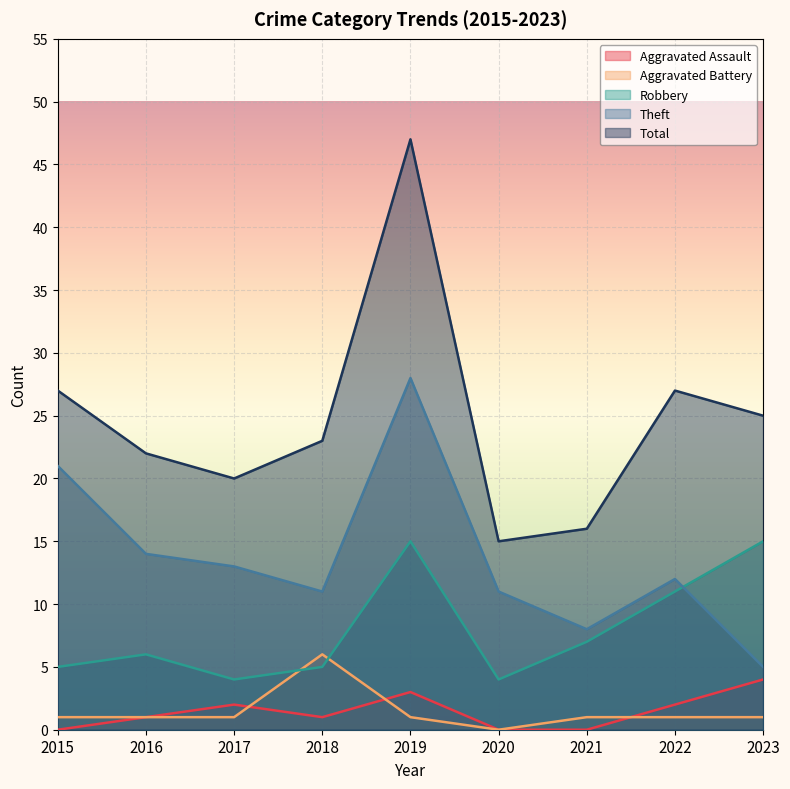

Between 2015 and 2018, which series saw the biggest shift?

Theft